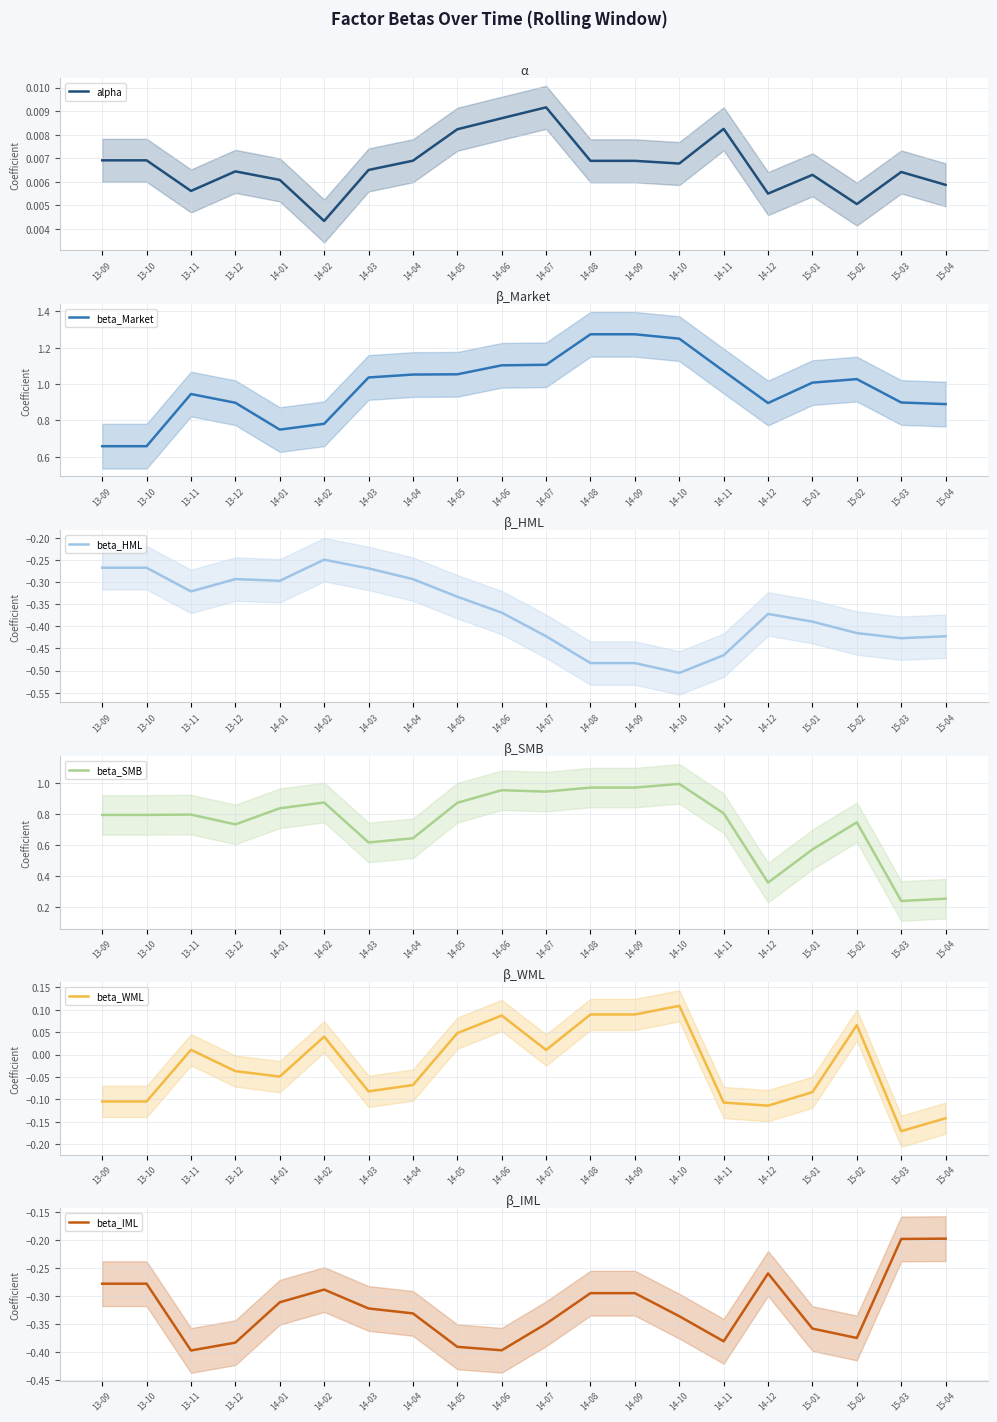

True or false: beta_Market and beta_WML cross at least once.

False